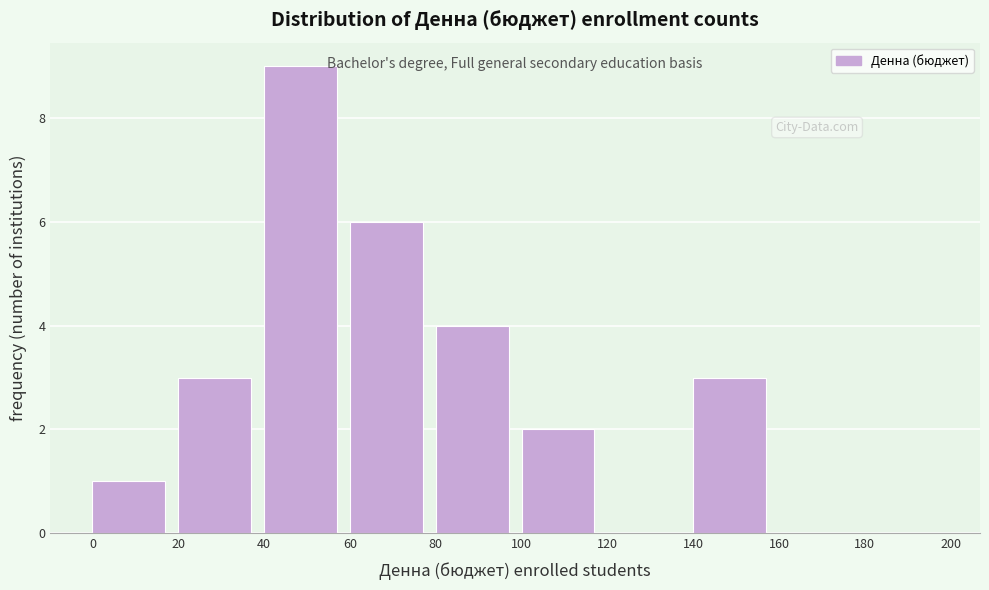

How tall is the bar that spans 40 to 60 on the x-axis? The values are not printed on the chart, so give them approximately, as read against the axis.

9